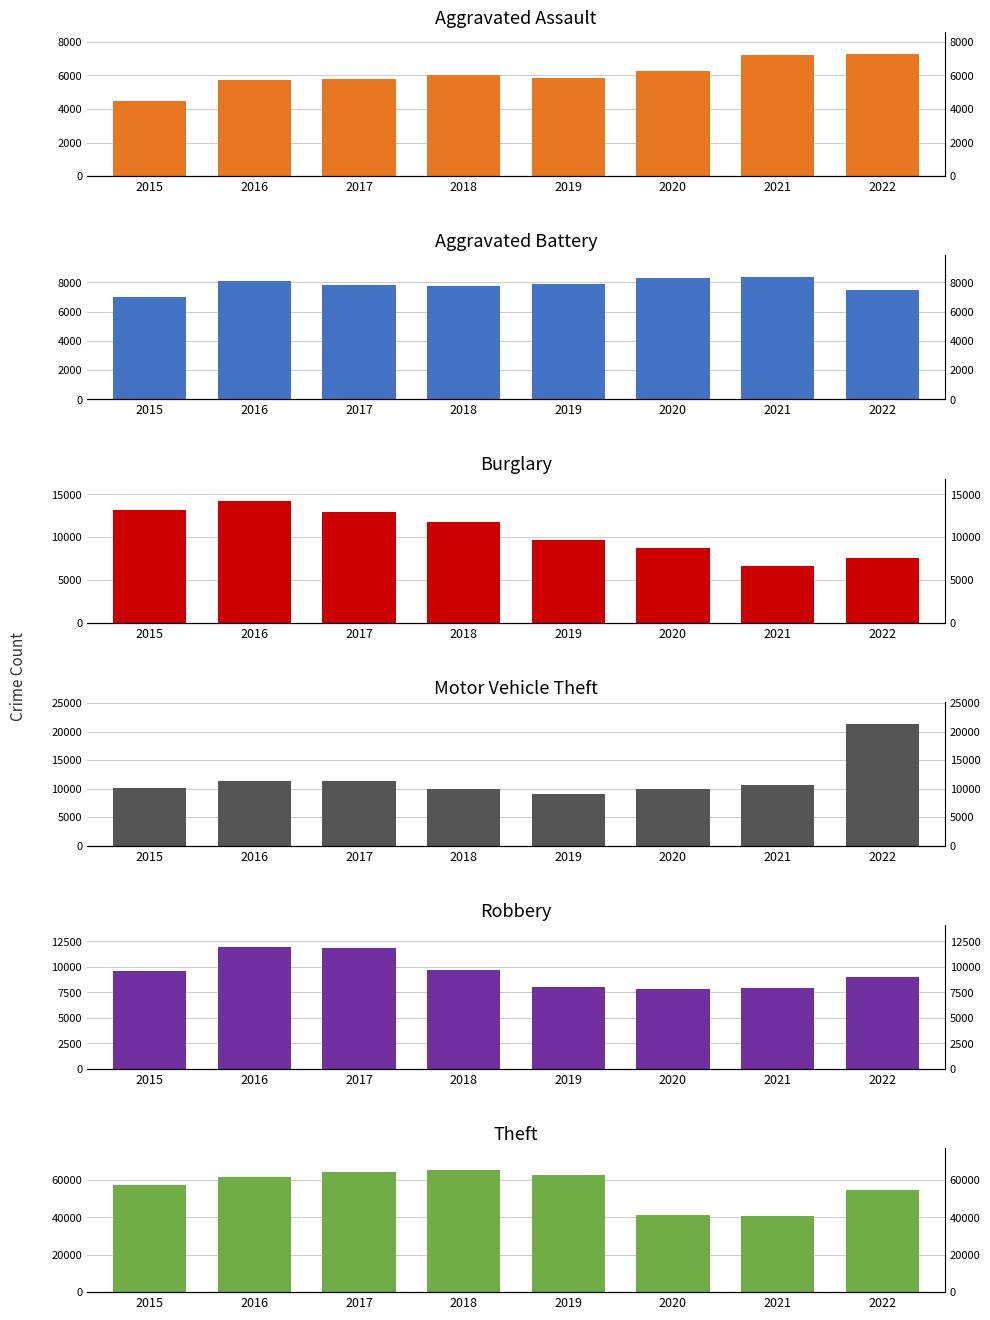

How many bars are there in each group?

6